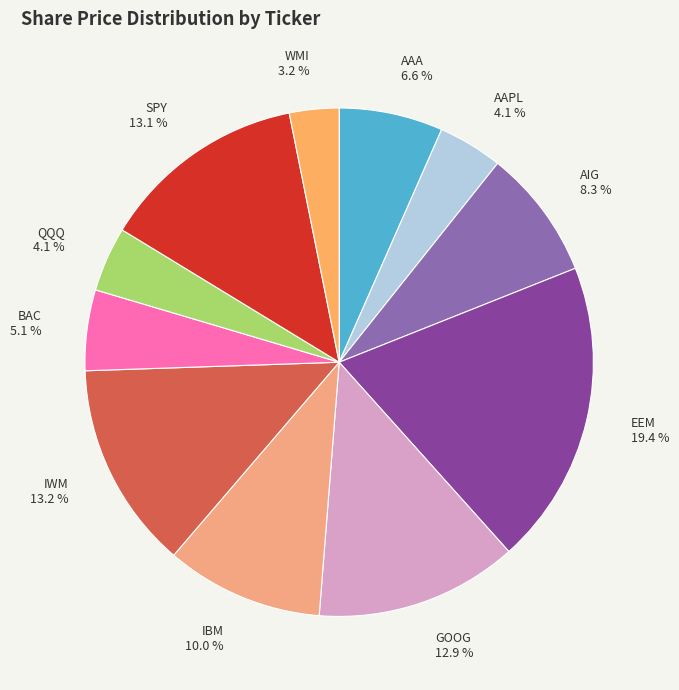

True or false: AAPL accounts for 4% of the total.

True